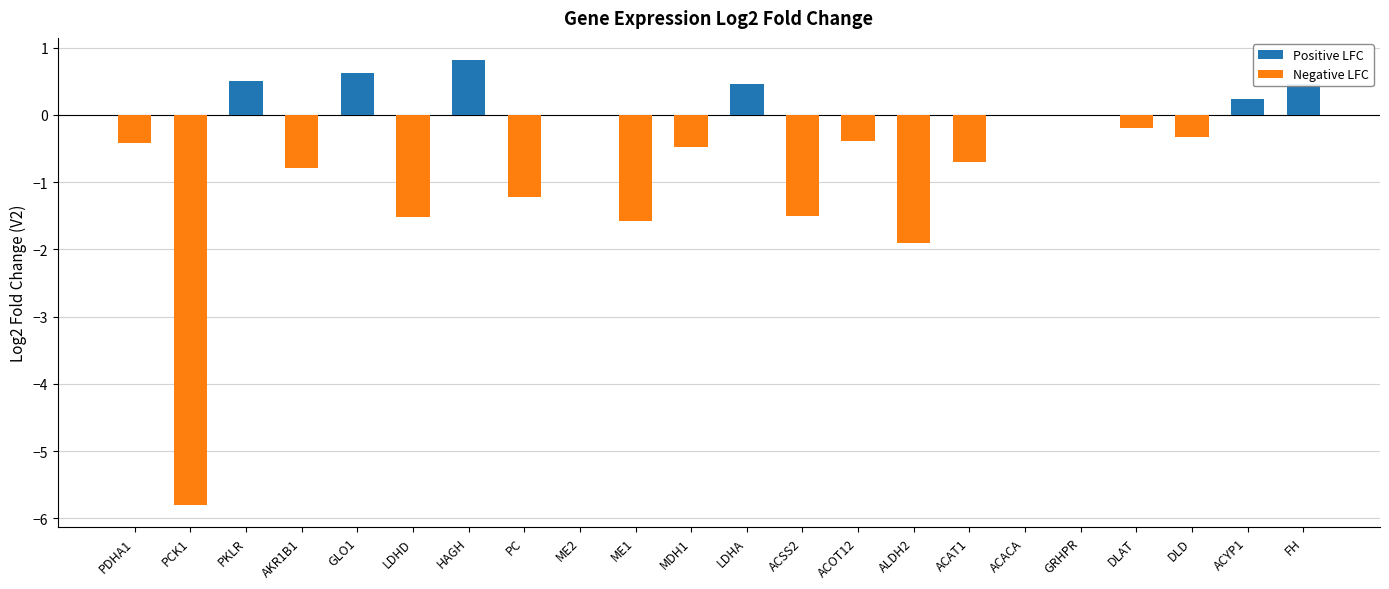

What is the spread (max minus min) of values at LDHA?

0.5